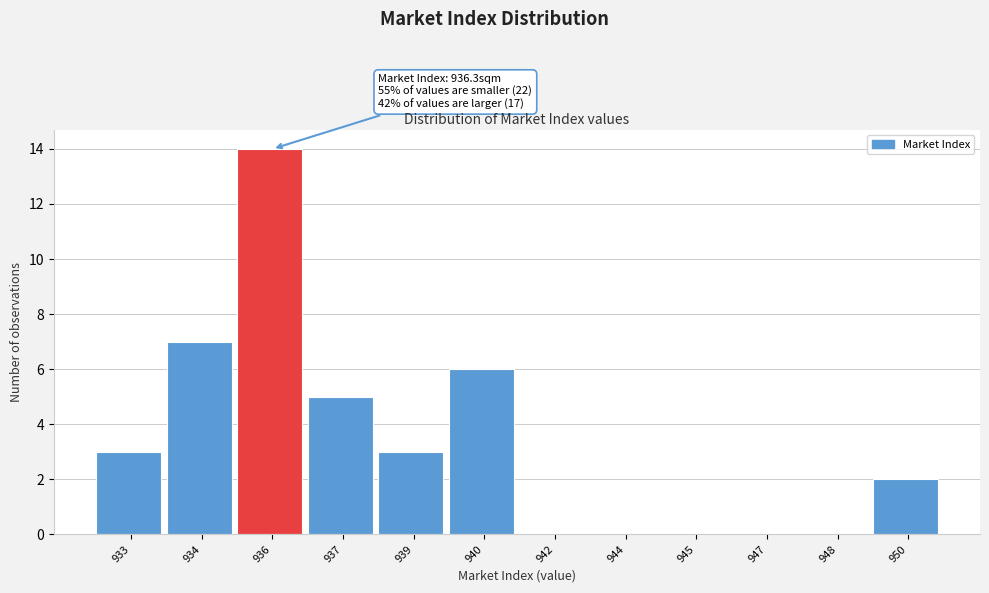

Reading right to left, transcribe all the data shown in this chart.

950=2	948=0	947=0	945=0	944=0	942=0	940=6	939=3	937=5	936=14	934=7	933=3